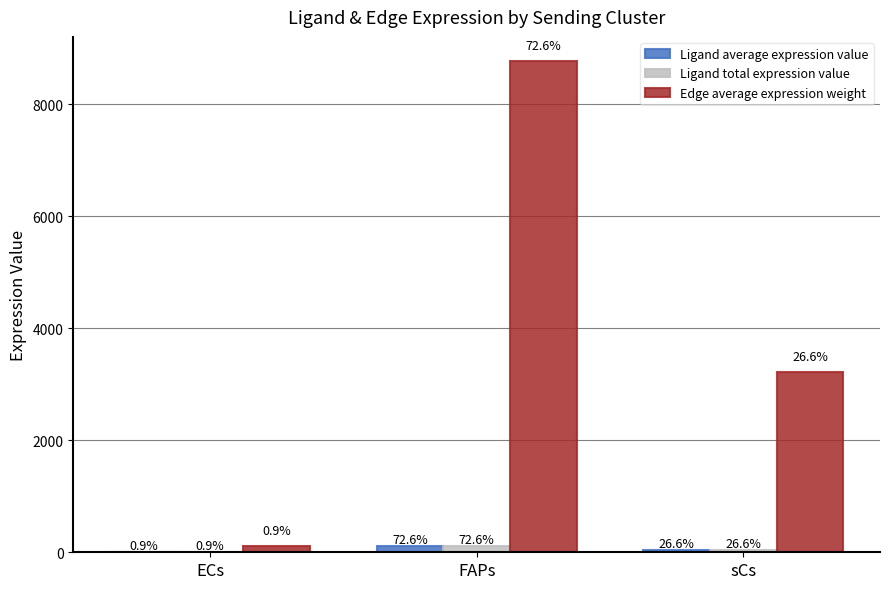

At which category does the chart reach its minimum across all series?

ECs